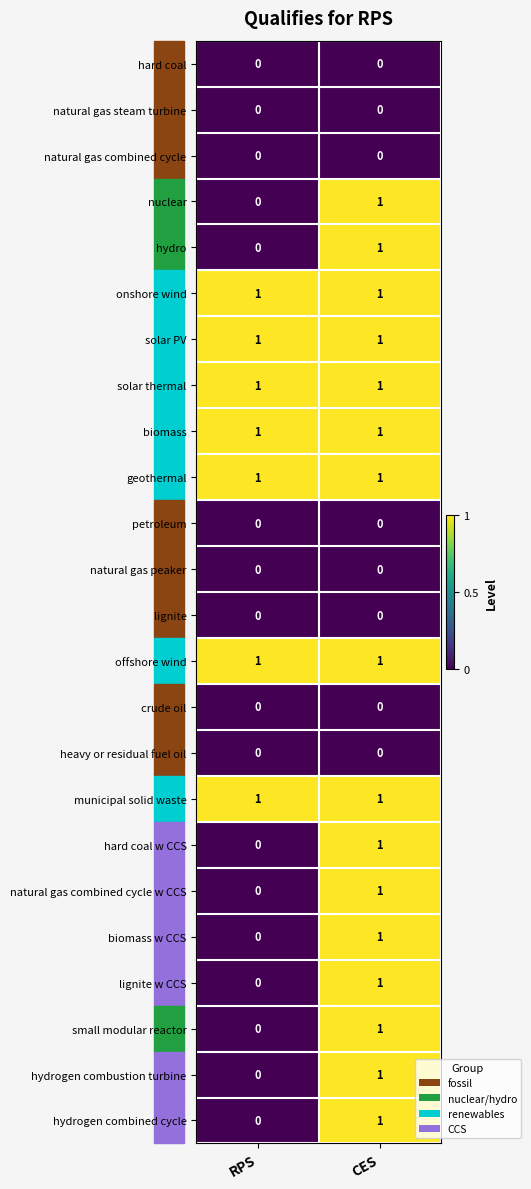

Is it true that natural gas steam turbine equals 0 at CES?

True